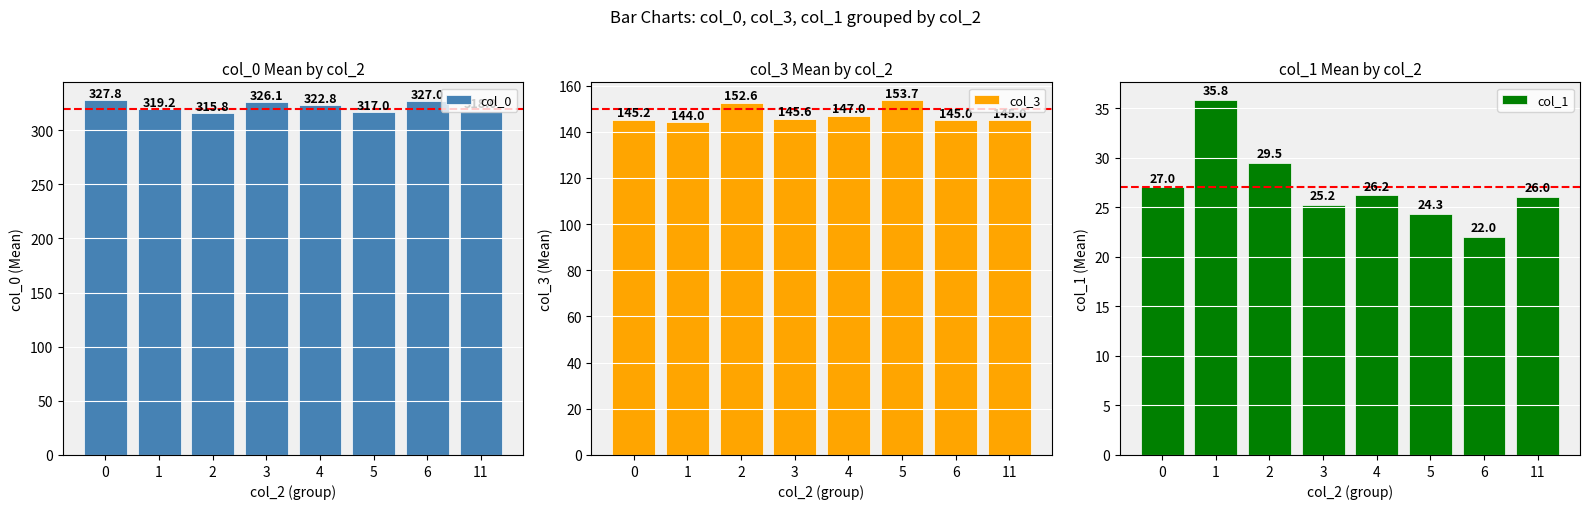

Reading left to right, extract all data points from this chart.

col_0: 327.8	319.2	315.8	326.1	322.8	317.0	327.0	318.0
col_3: 145.2	144.0	152.6	145.6	147.0	153.7	145.0	145.0
col_1: 27.0	35.8	29.5	25.2	26.2	24.3	22.0	26.0